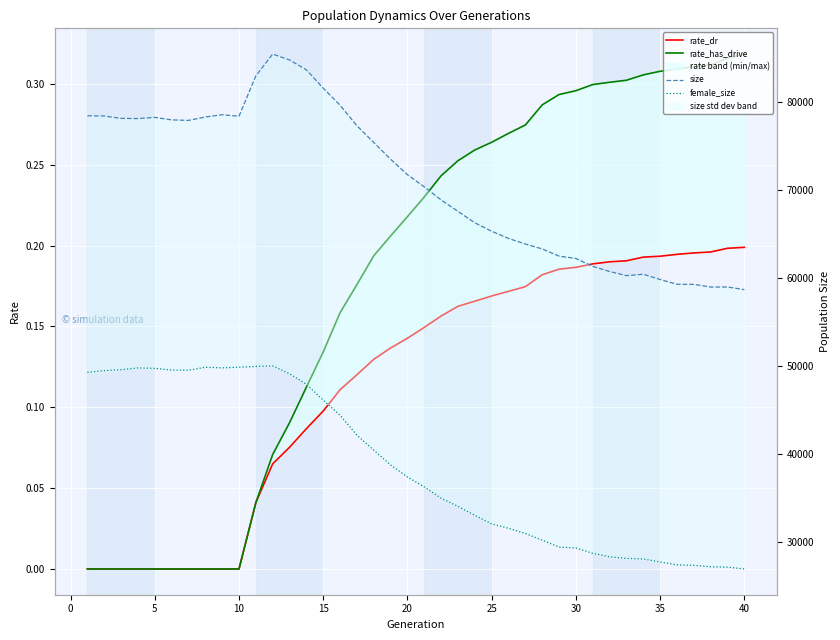

The value of rate_has_drive at 5 is -0.1. True or false?

False